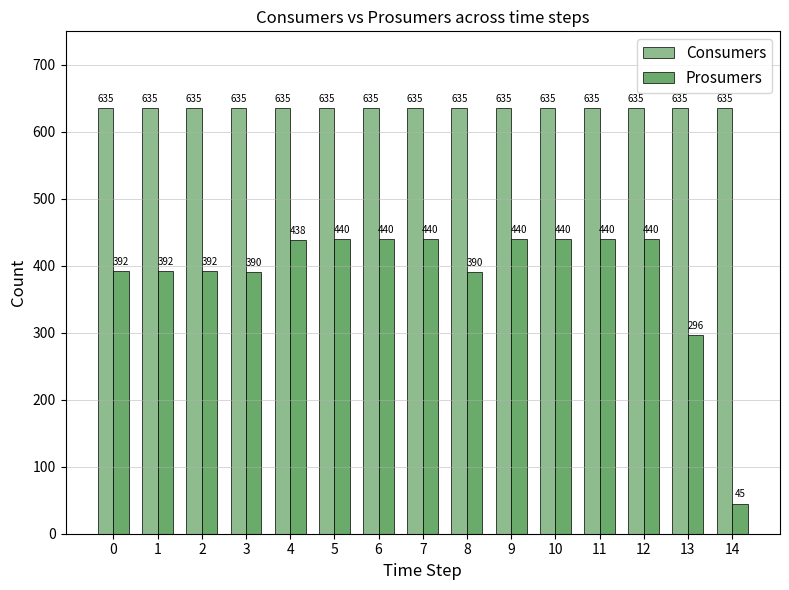

The value of Prosumers at 4 is 438. True or false?

True